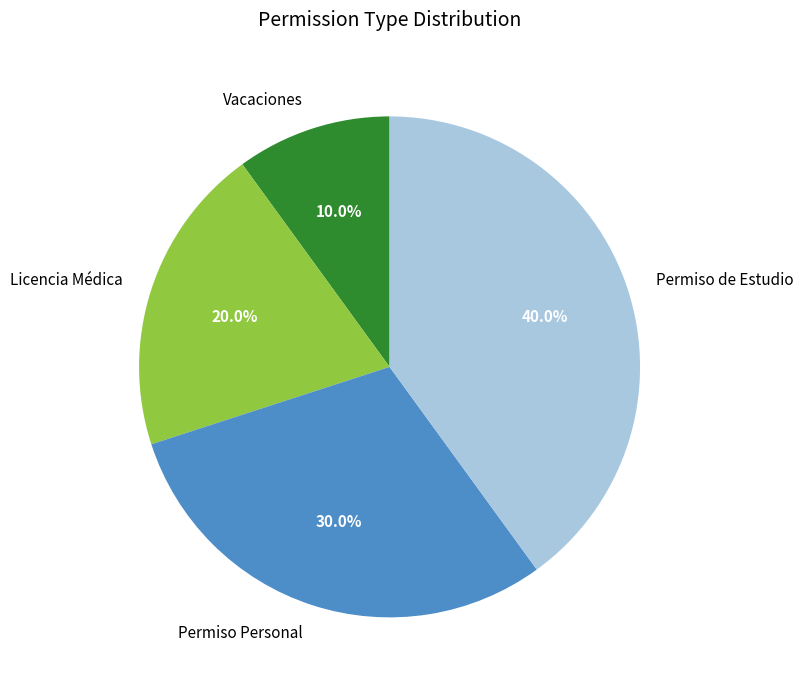

Rank the categories by value from highest to lowest.

Permiso de Estudio, Permiso Personal, Licencia Médica, Vacaciones